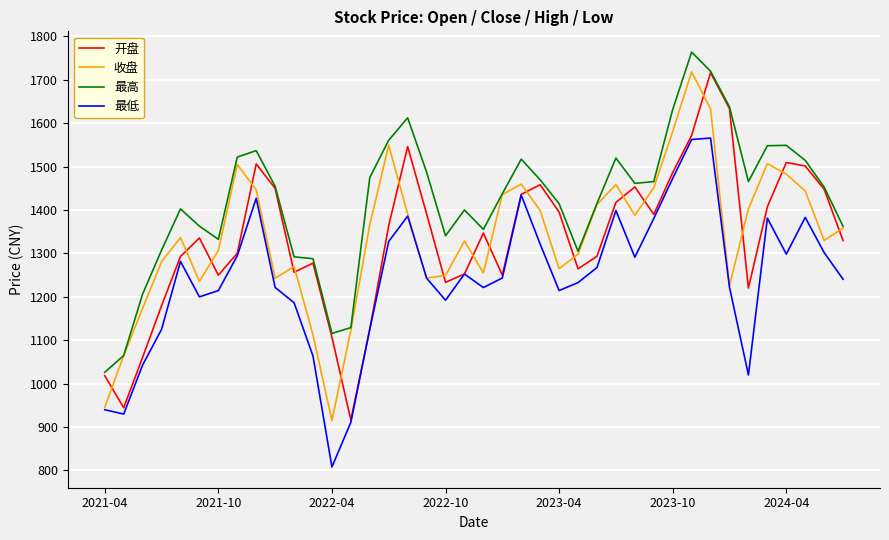

In 开盘, how many points are higher than both neighbors (excluding endpoints)?

9